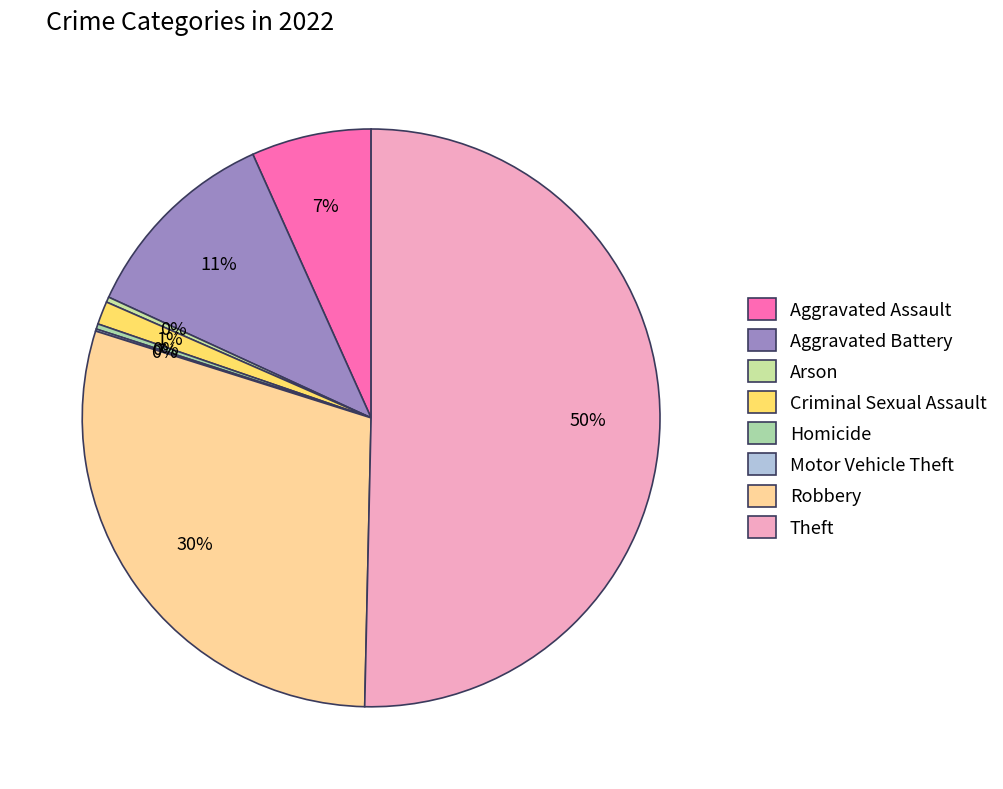

Which slice represents more than half of the pie?

Theft